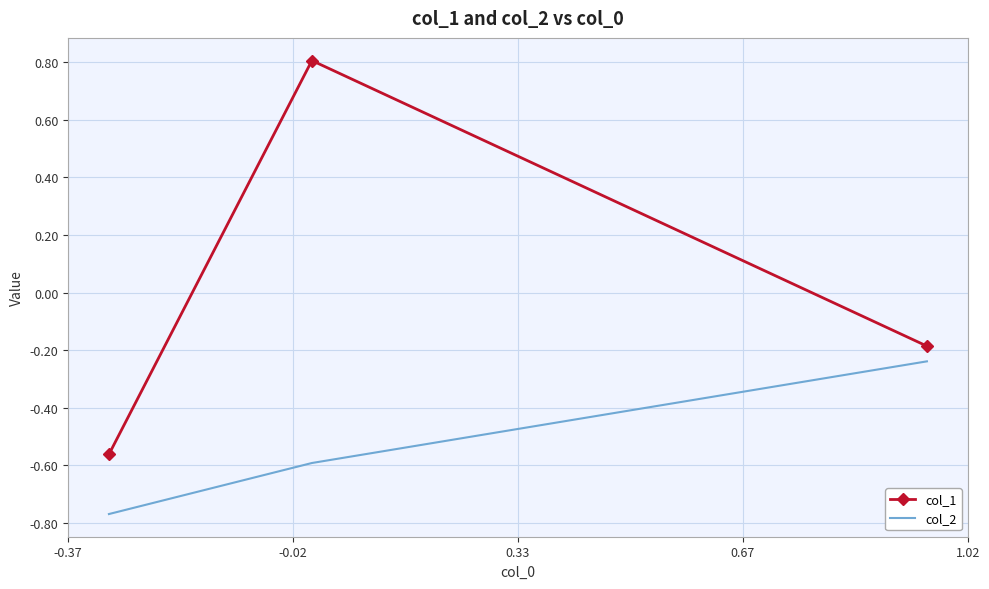

Rank the series by their average value, from lowest to highest.

col_2, col_1